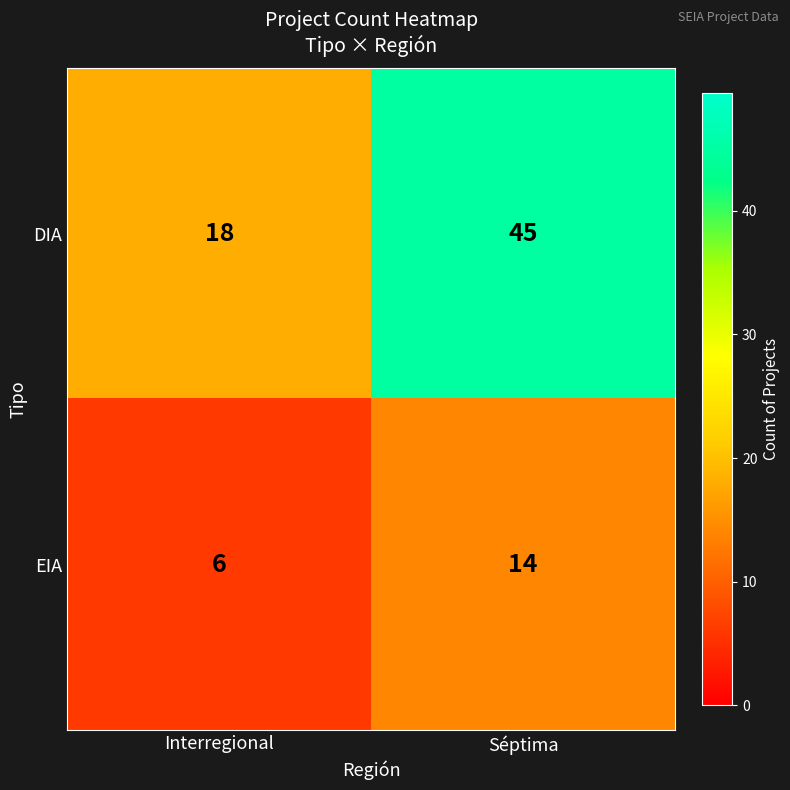

What is the difference between the DIA values at Séptima and Interregional?

27